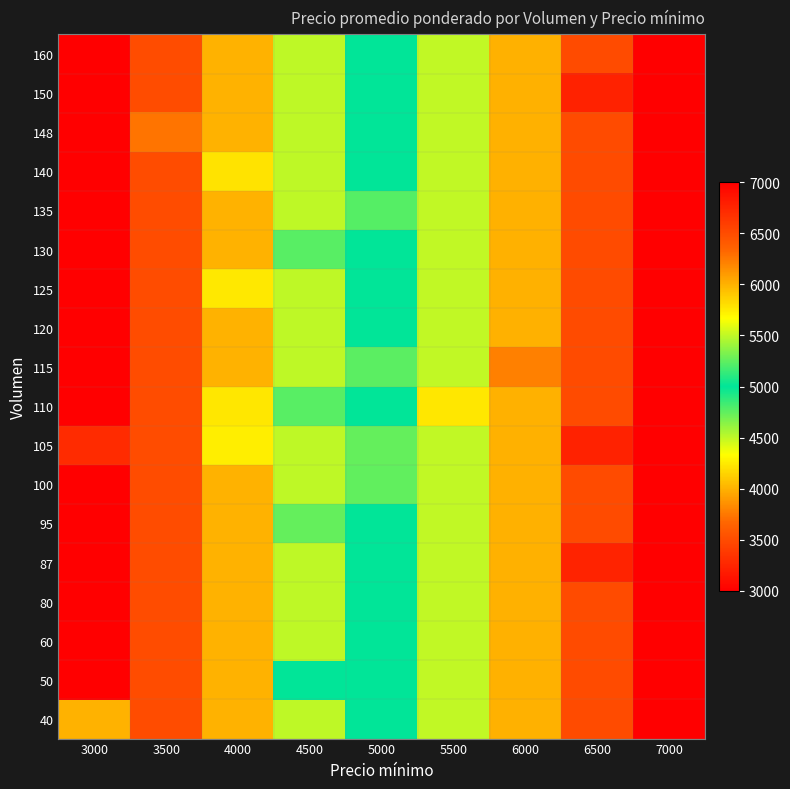

Rank the series by their maximum value, from lowest to highest.

40, 50, 60, 80, 87, 95, 100, 105, 110, 115, 120, 125, 130, 135, 140, 148, 150, 160